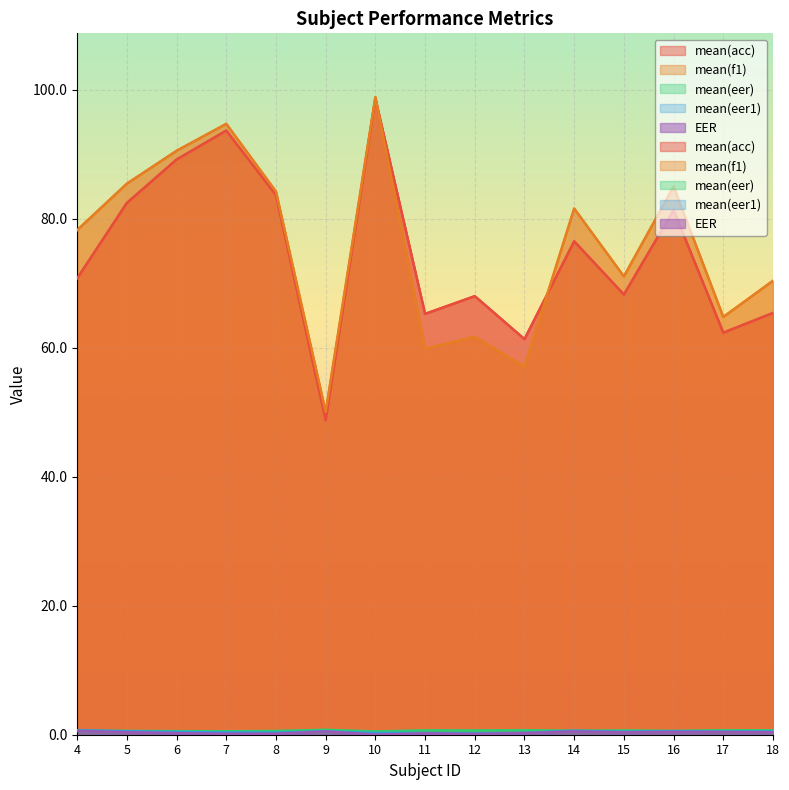

Which has a higher value, 12 or 14?

14